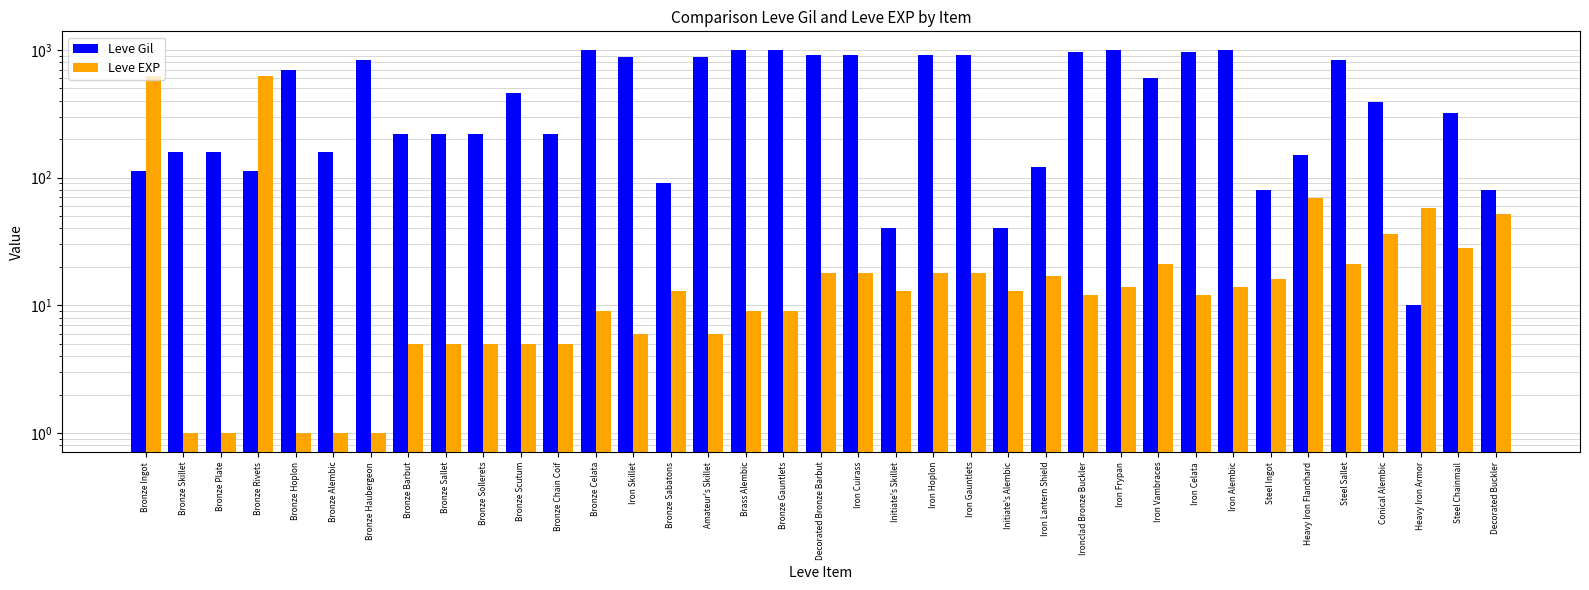

Reading right to left, transcribe all the data shown in this chart.

Leve Gil: 80	320	10	390	830	150	80	990	960	600	990	960	120	40	910	910	40	910	910	990	990	880	90	880	990	220	460	220	220	220	840	160	690	112	160	160	113
Leve EXP: 52	28	58	36	21	69	16	14	12	21	14	12	17	13	18	18	13	18	18	9	9	6	13	6	9	5	5	5	5	5	1	1	1	630	1	1	630